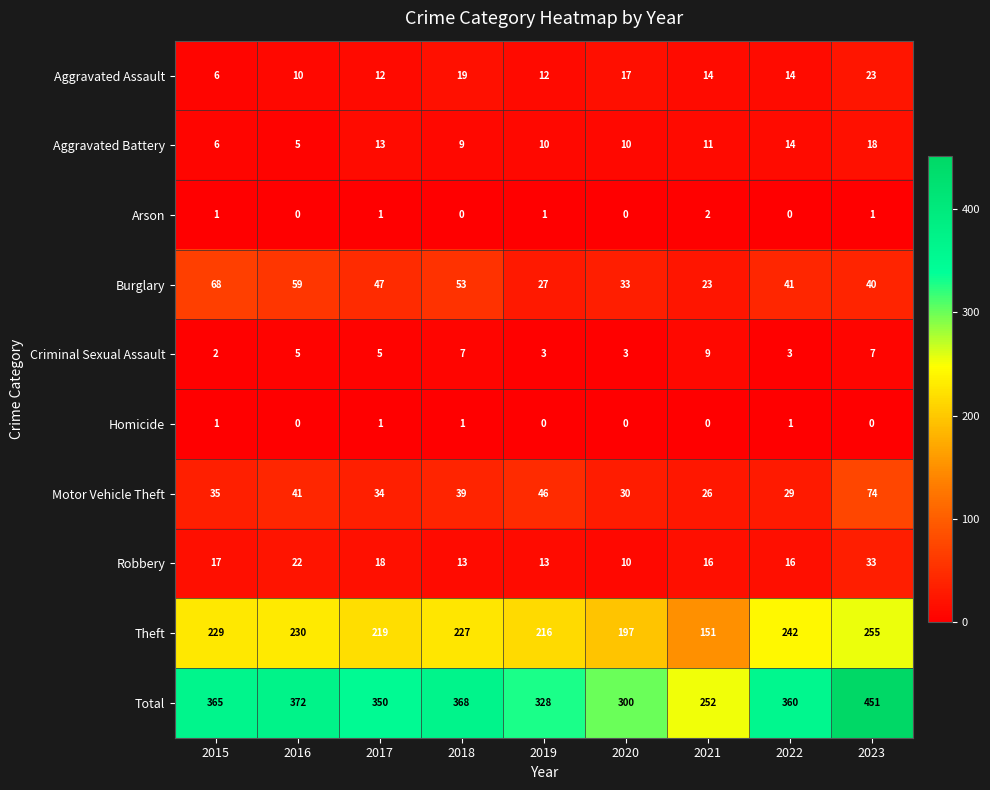

List the series in order of their peak value, highest first.

Total, Theft, Motor Vehicle Theft, Burglary, Robbery, Aggravated Assault, Aggravated Battery, Criminal Sexual Assault, Arson, Homicide